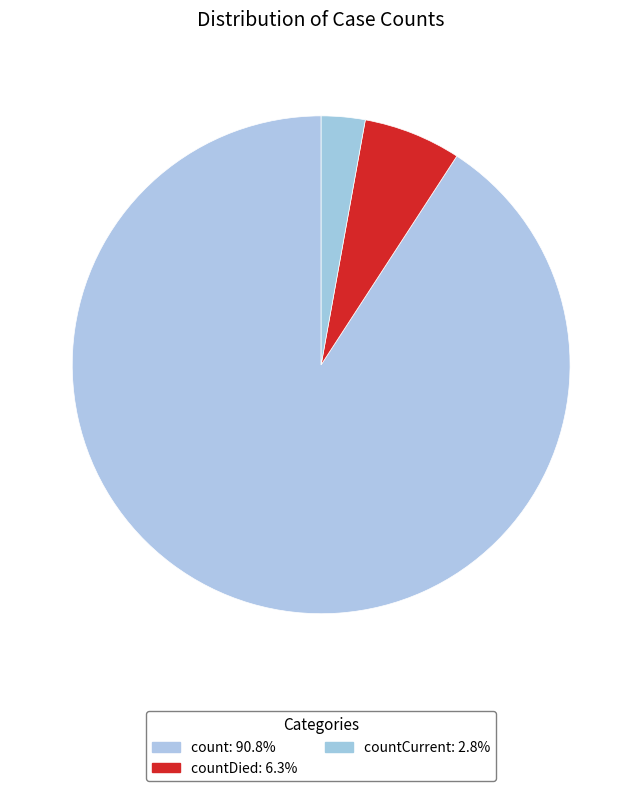

How many segments does this pie chart have?

3